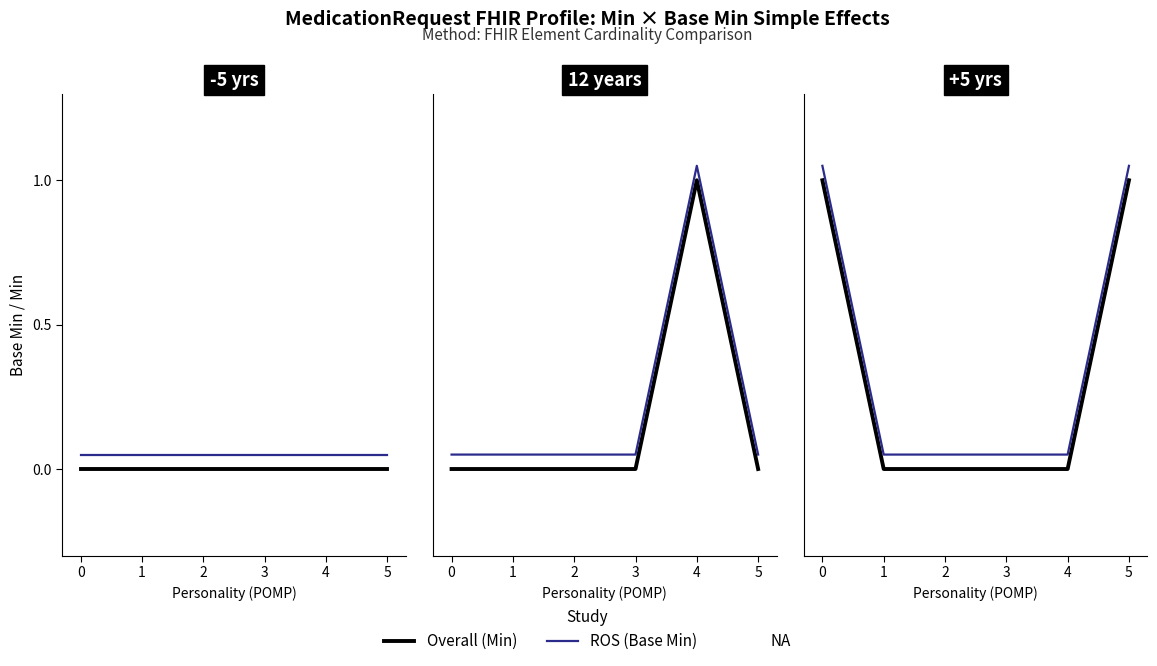

Between 2 and 4, which series saw the biggest shift?

Overall